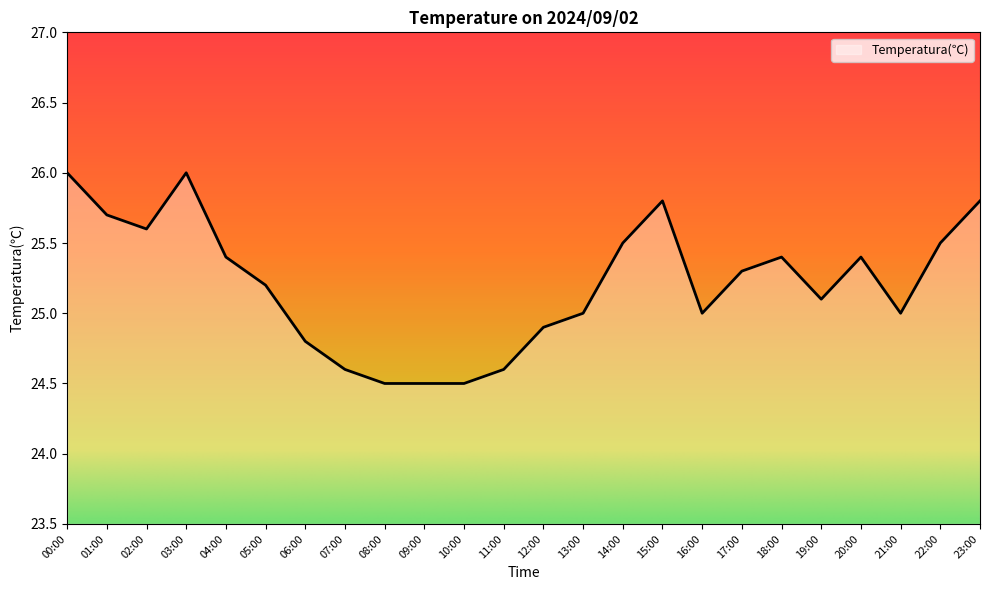

True or false: the data has more than 1 interior local peaks.

True